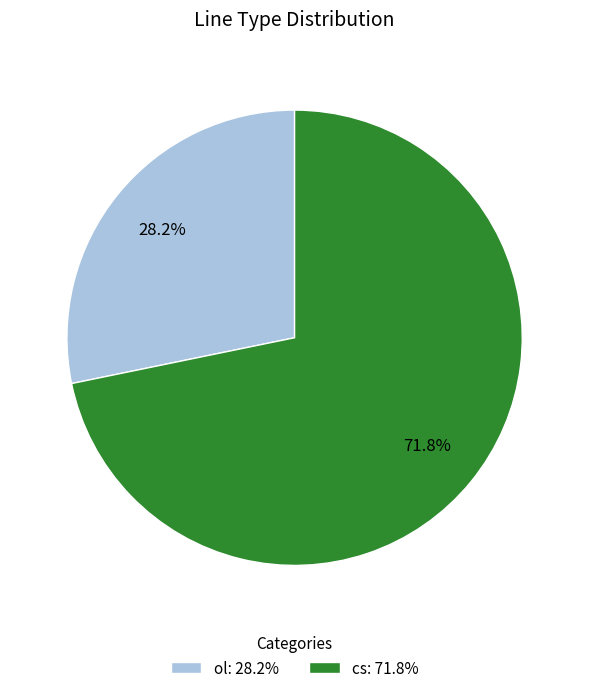

What is the total percentage of ol and cs?

100.0%